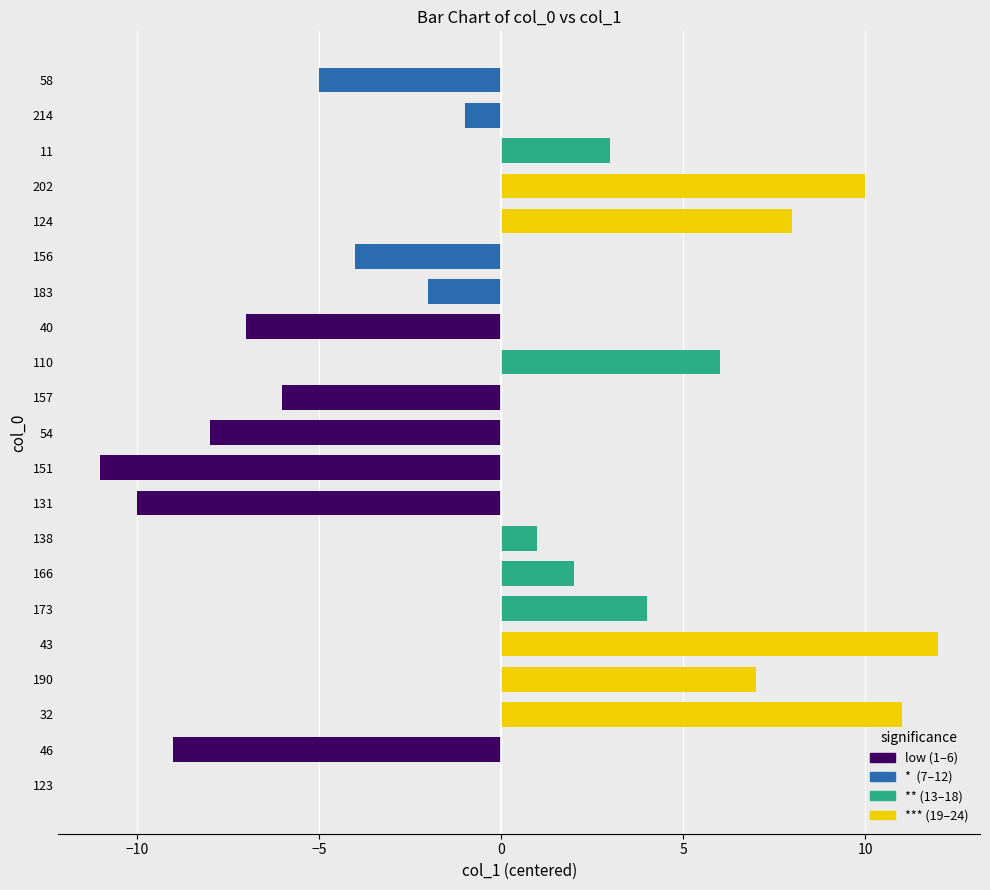

Which has a higher value, 110 or 183?

110